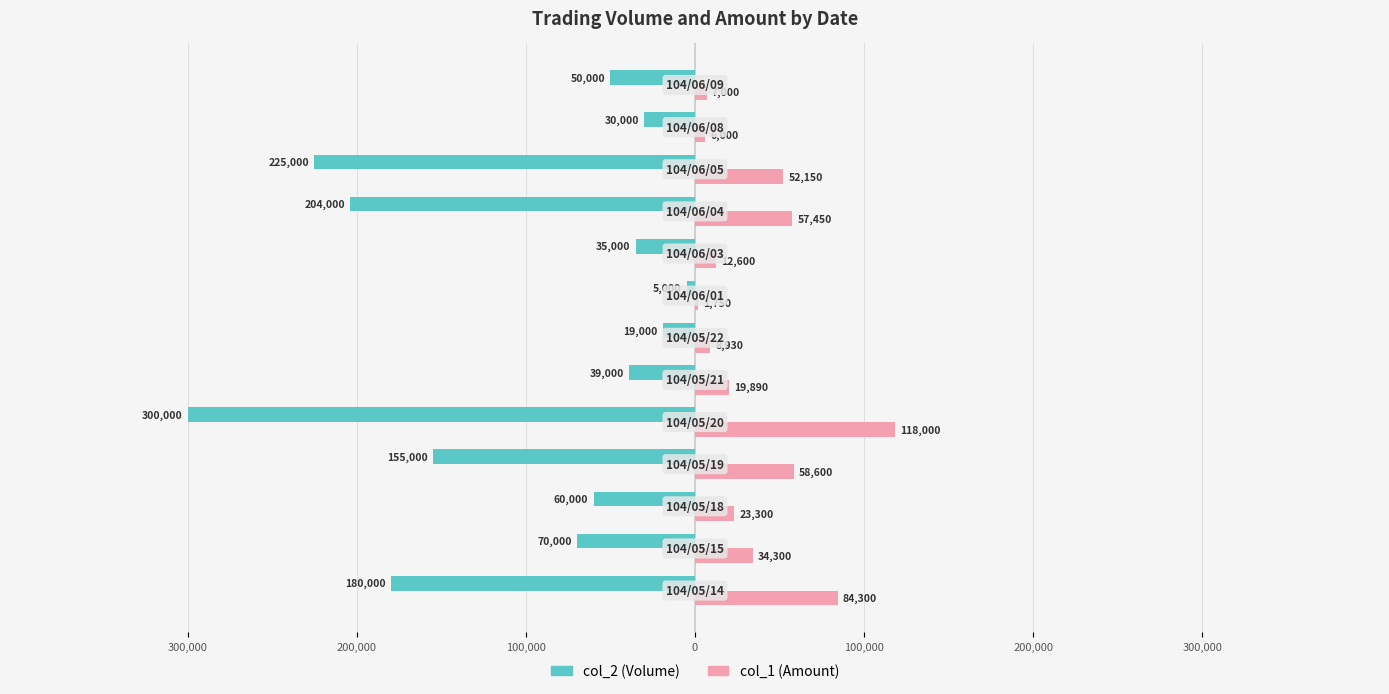

What is the difference between the maximum and minimum values in the col_2 (Volume) series?

295000